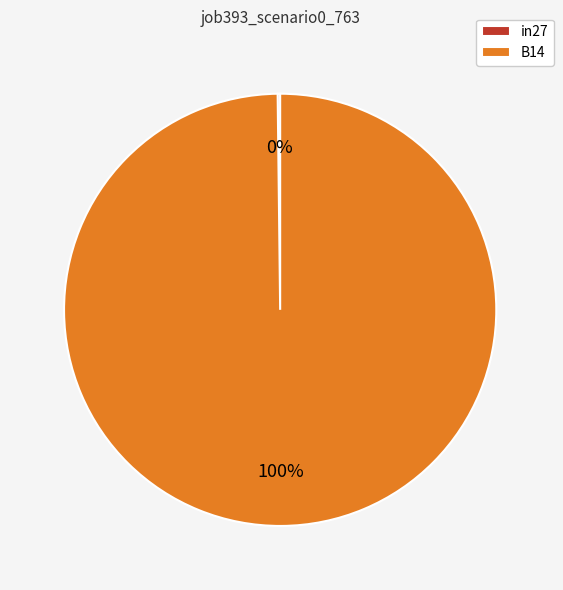

To the nearest percent, what portion does B14 represent?

100%